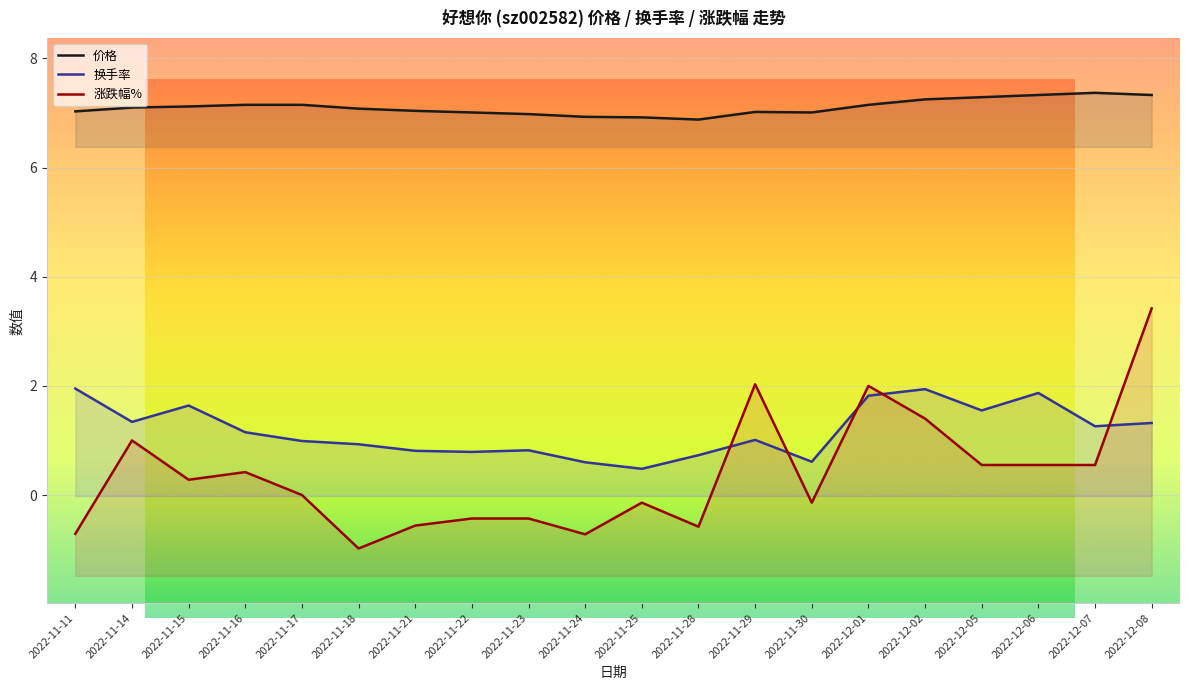

What is the greatest value displayed?

7.4